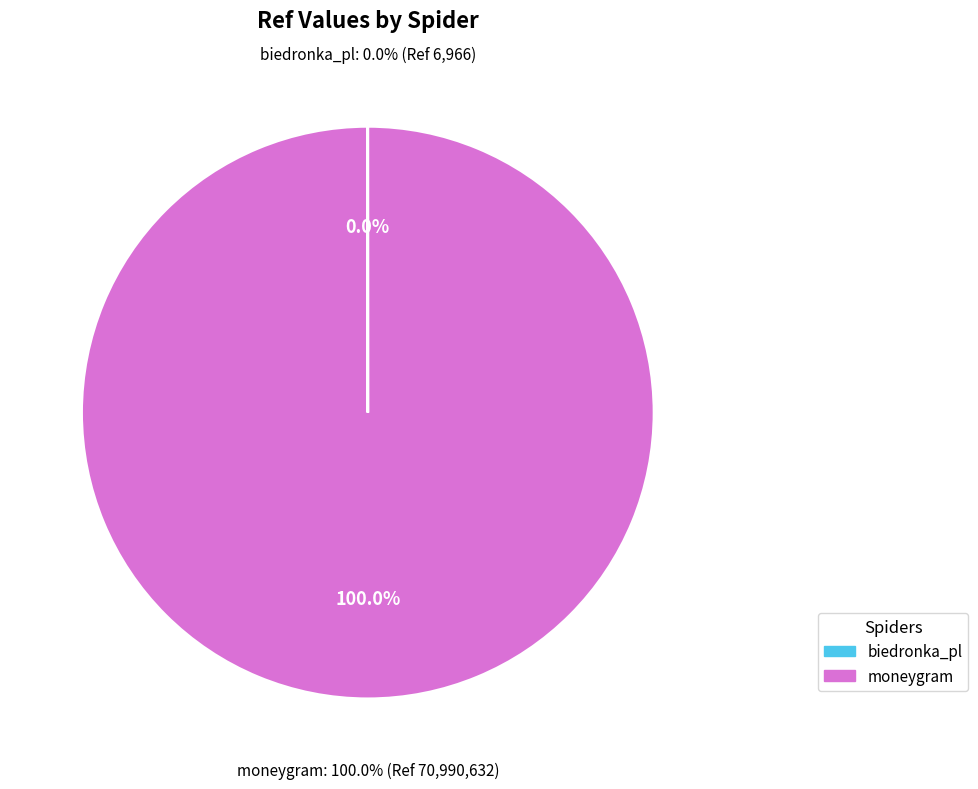

What is the smallest slice in the pie chart?

biedronka_pl